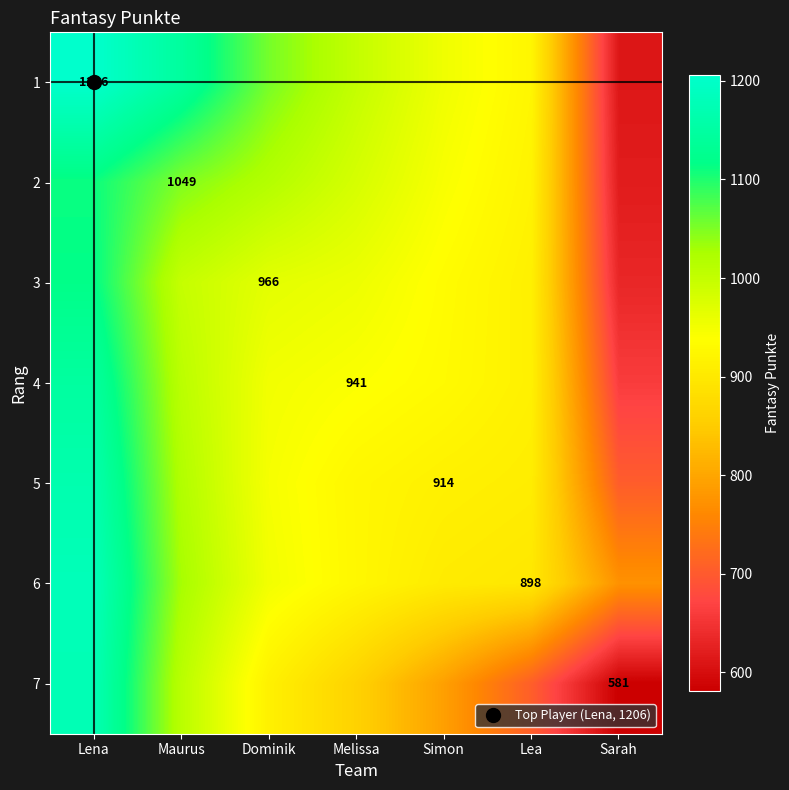

What is the sum of all 3 values?

6517.9